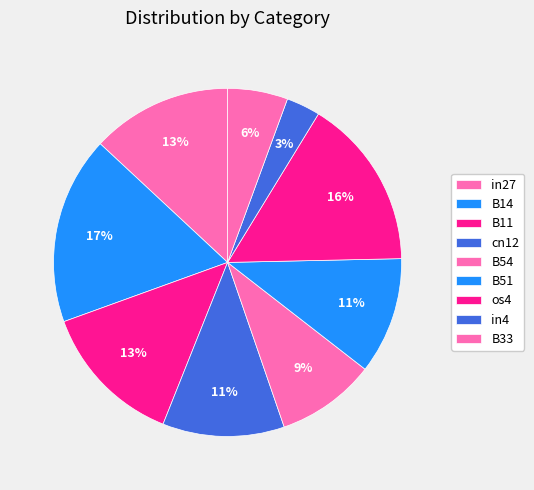

Count the number of slices in the pie.

9